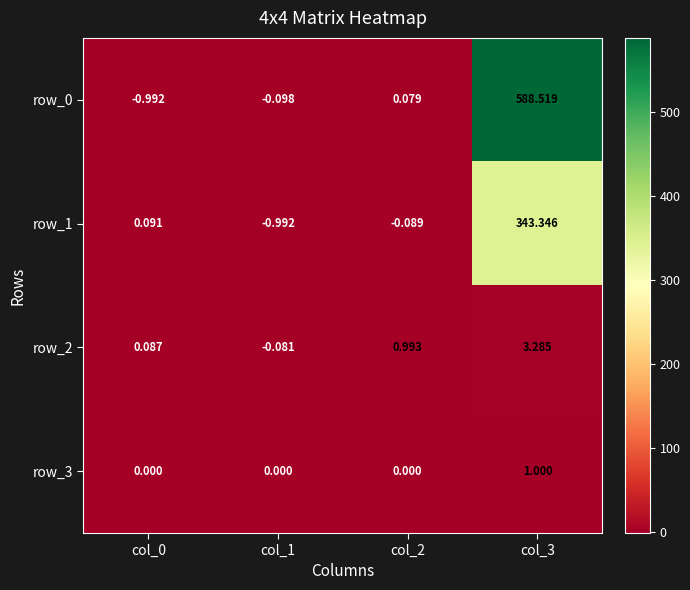

Is the value of row_3 at col_0 greater than the value of row_1 at col_2?

Yes